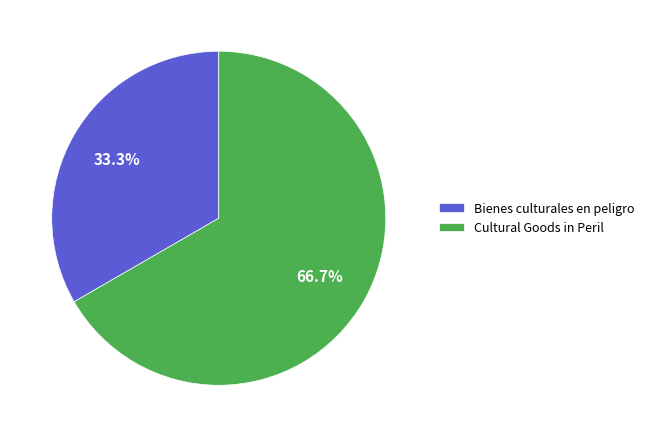

Between Bienes culturales en peligro and Cultural Goods in Peril, which is larger?

Cultural Goods in Peril